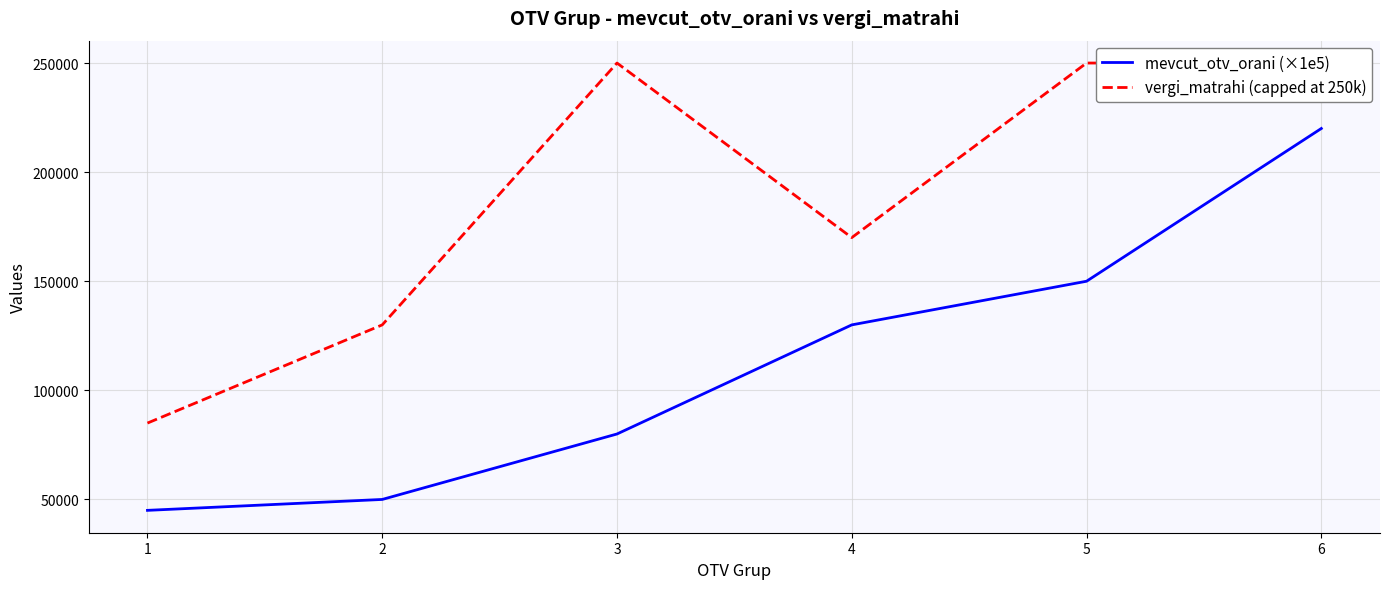

What is the approximate value of vergi_matrahi (capped at 250k) at 3?

250000.0